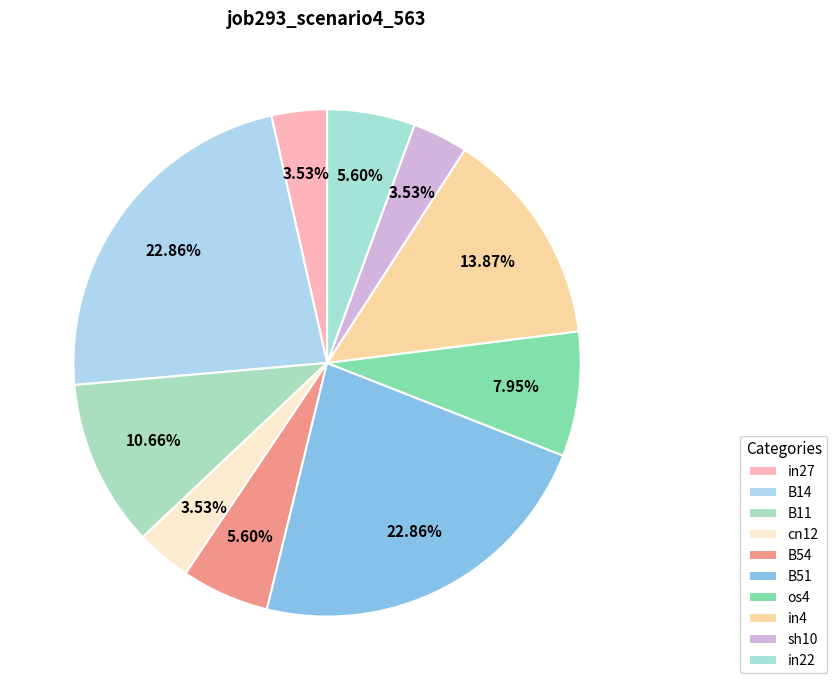

How many segments does this pie chart have?

10